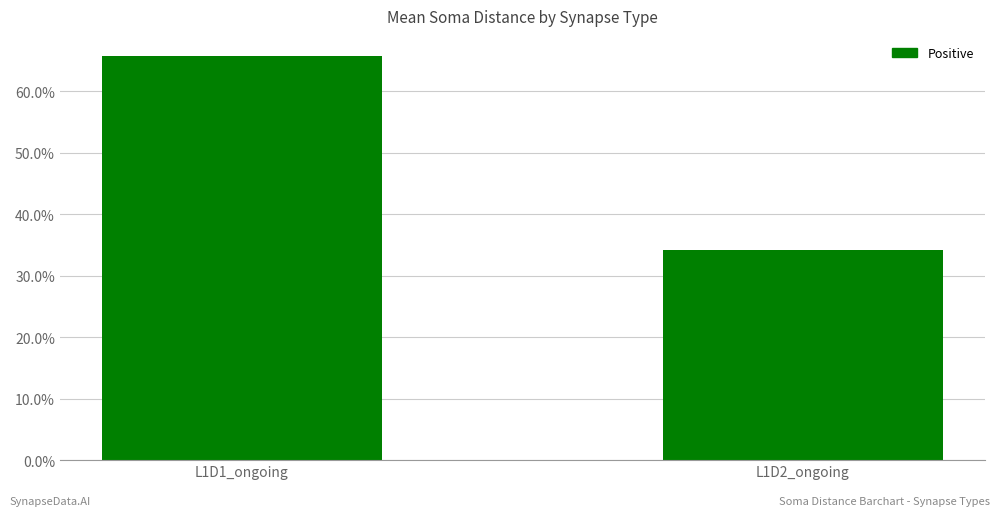

What is the difference between the maximum and minimum values?

31.5